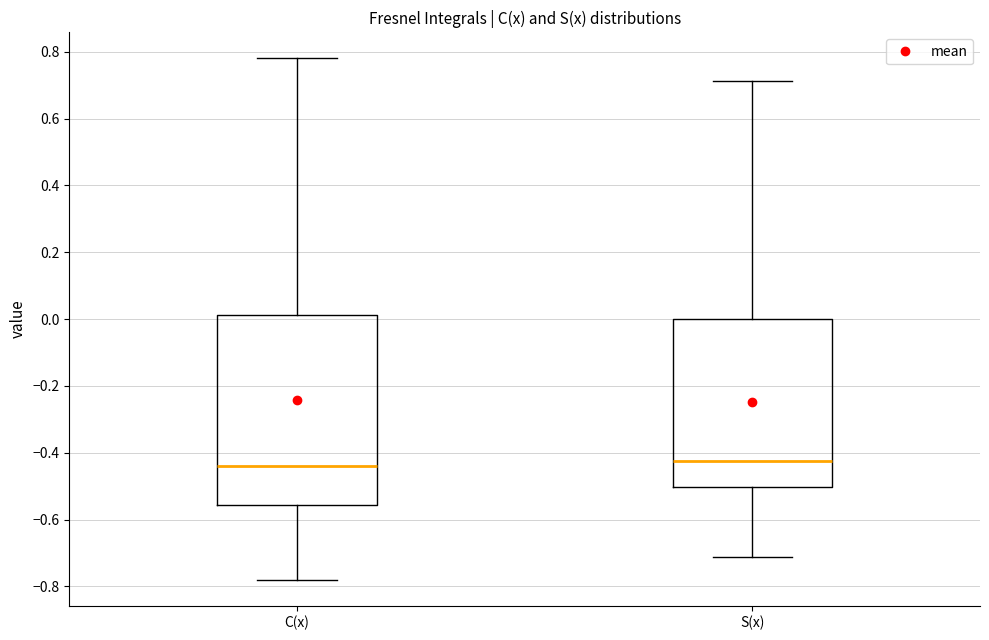

Reading left to right, transcribe this box plot: for each box, give where its median line is, the range the box spans, and where its two whiskers end, as read against the y-axis. The values are not printed on the chart, so give them approximately, as read against the axis.

C(x): median -0.44, box -0.56 to 0.02, whiskers -0.78 to 0.78
S(x): median -0.42, box -0.50 to 0.00, whiskers -0.72 to 0.72